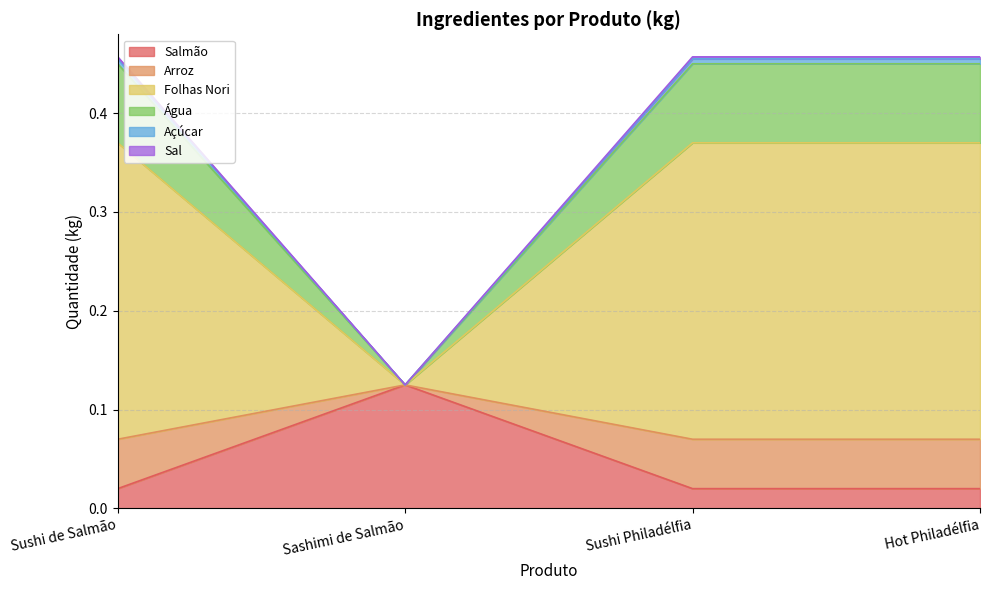

In Salmão, how many points are higher than both neighbors (excluding endpoints)?

1